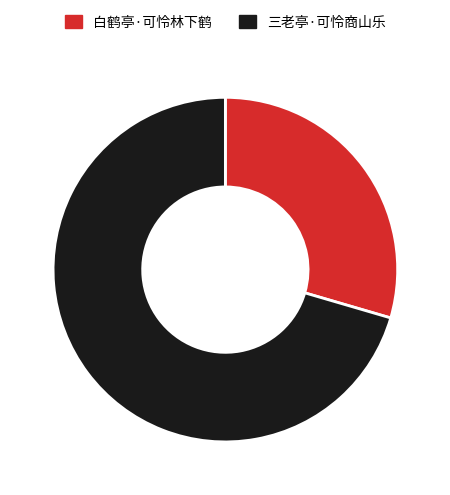

How many segments does this pie chart have?

2